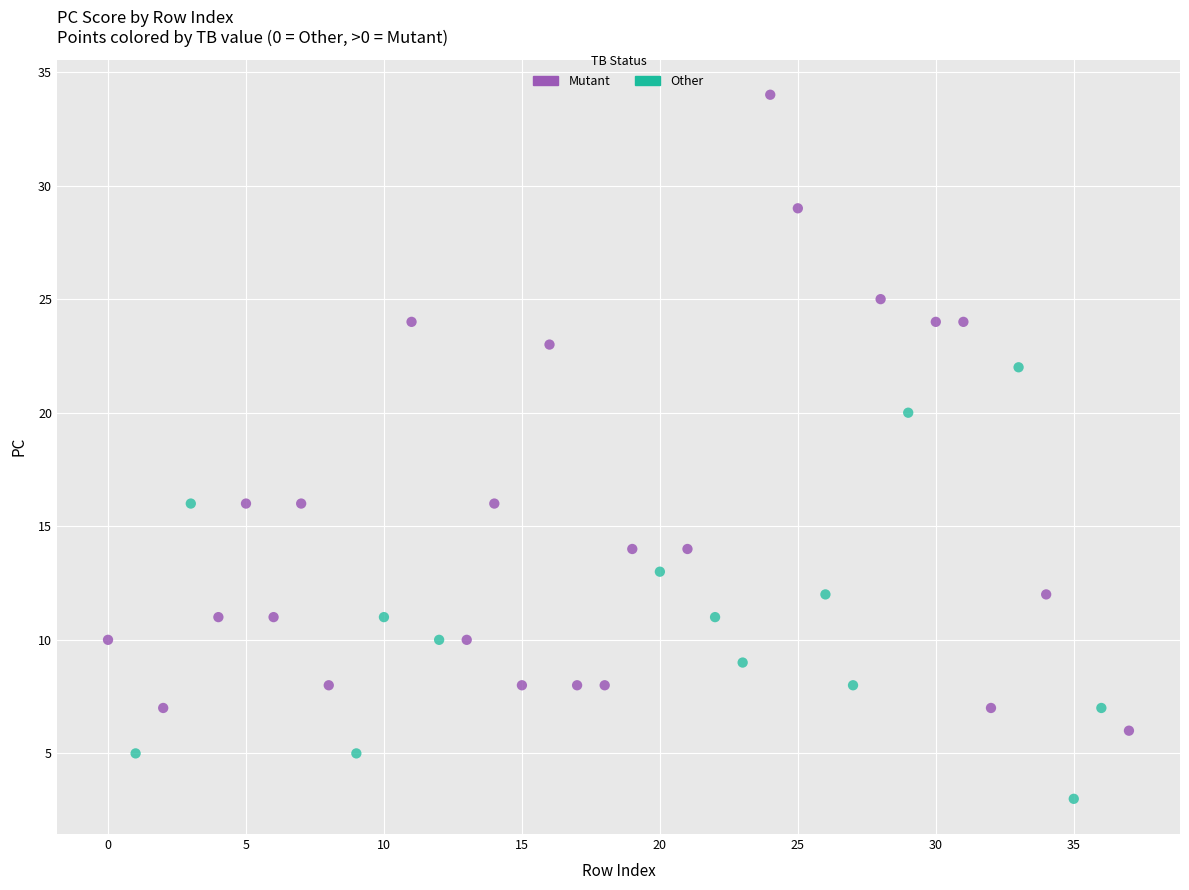

Which series reaches the minimum Y coordinate?

Other